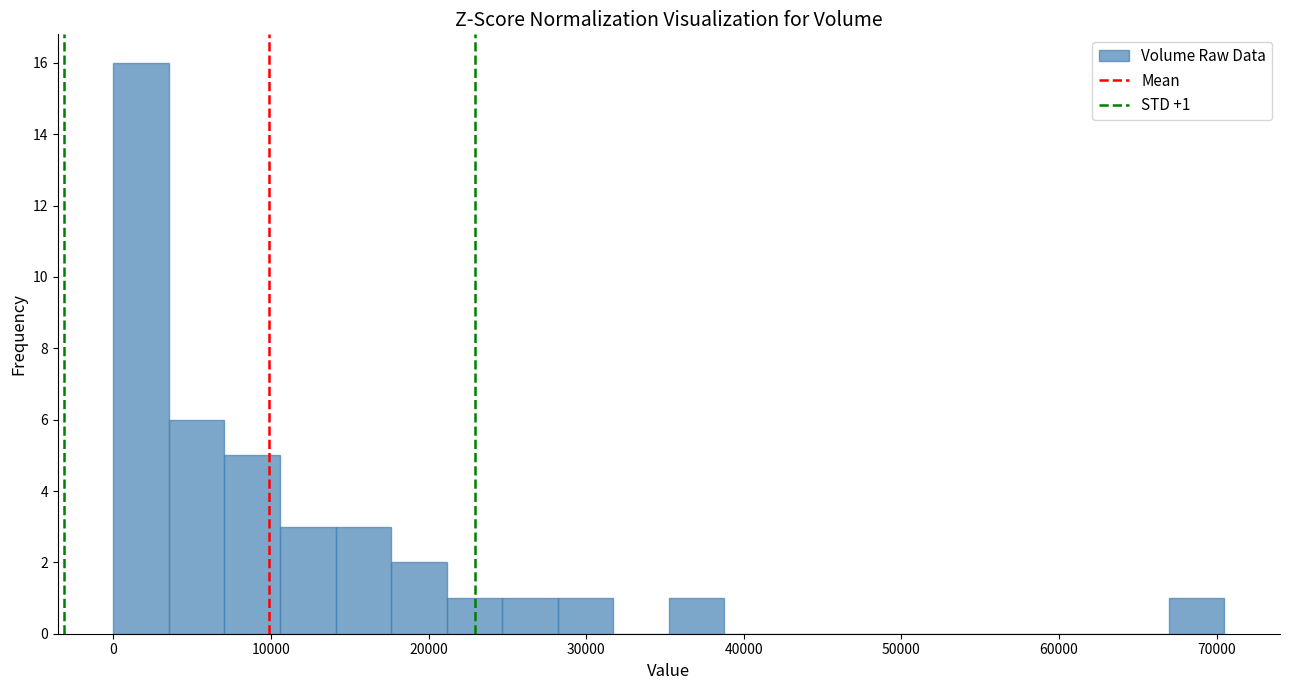

Around what value on the x-axis is the tallest bar? Give the approximate position of its centre, as read against the axis.

2000